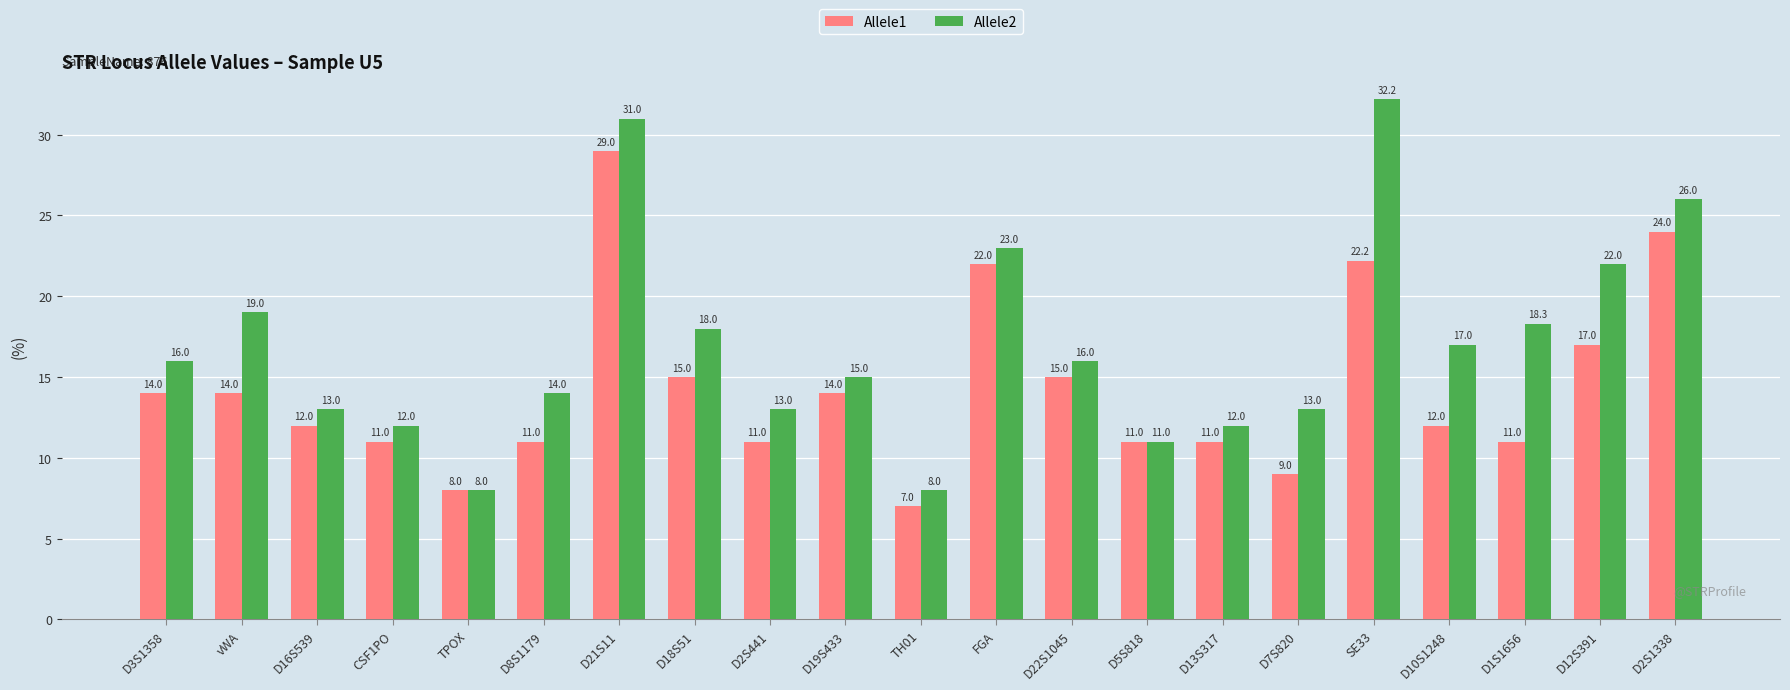

What is the total value across all series at TPOX?

16.0